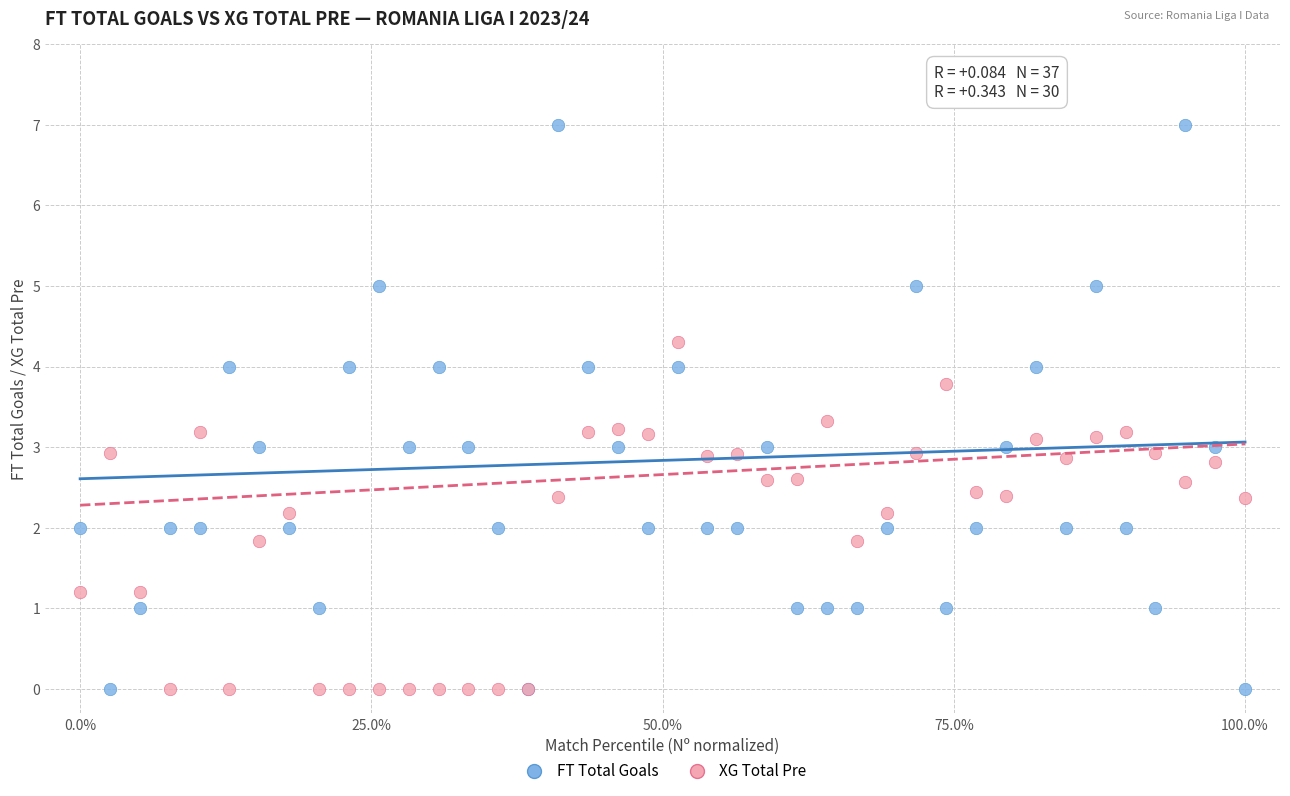

Which series has the largest Y range (max minus min)?

FT Total Goals